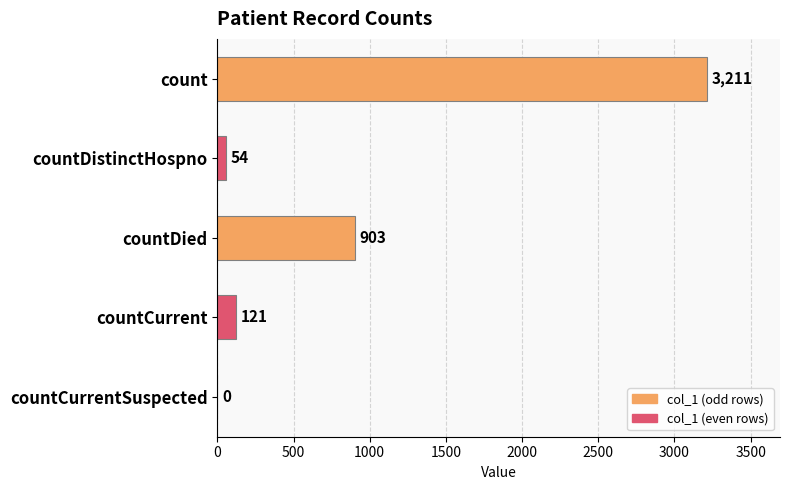

Reading top to bottom, extract all data points from this chart.

count=3211	countDistinctHospno=54	countDied=903	countCurrent=121	countCurrentSuspected=0